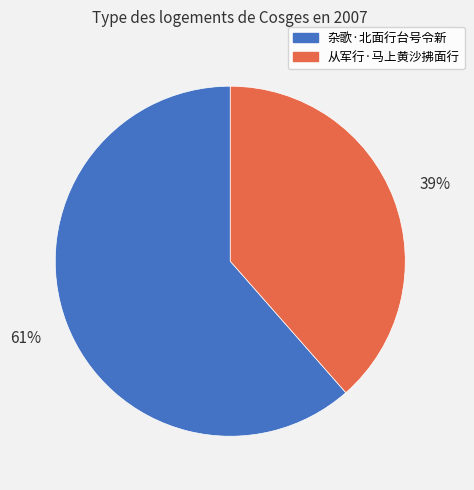

To the nearest percent, what is the average slice percentage?

50%